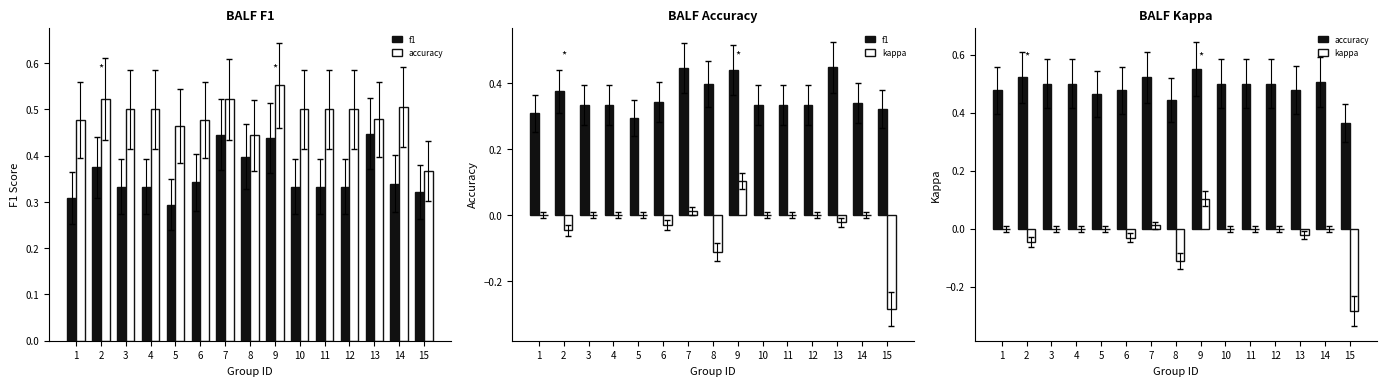

At which category is the sum across all series the highest?

9